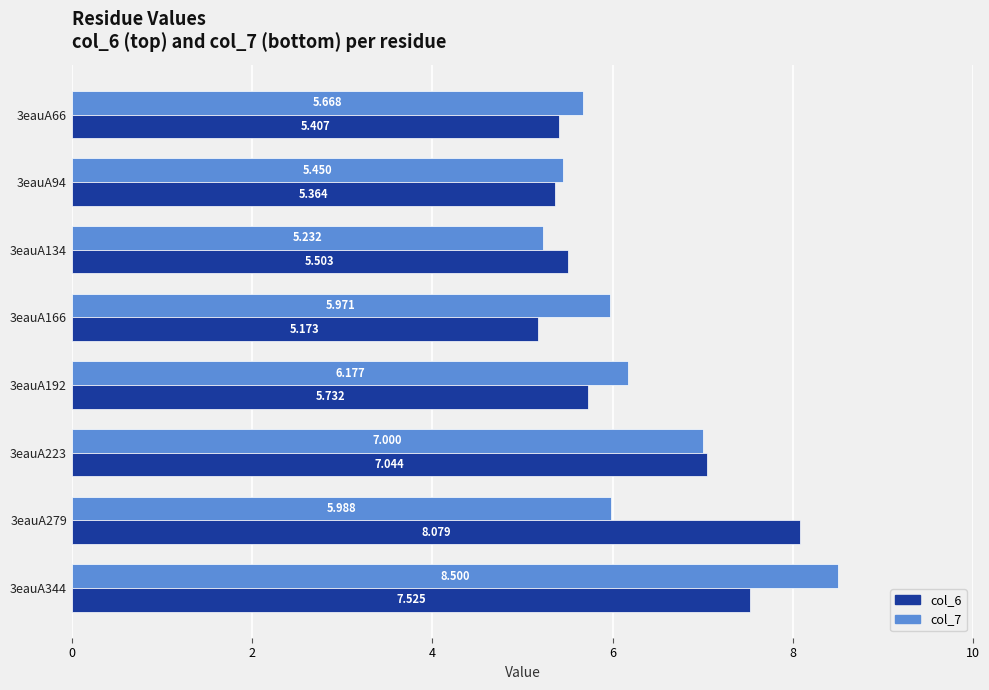

Rank the series by their average value, from lowest to highest.

col_6, col_7